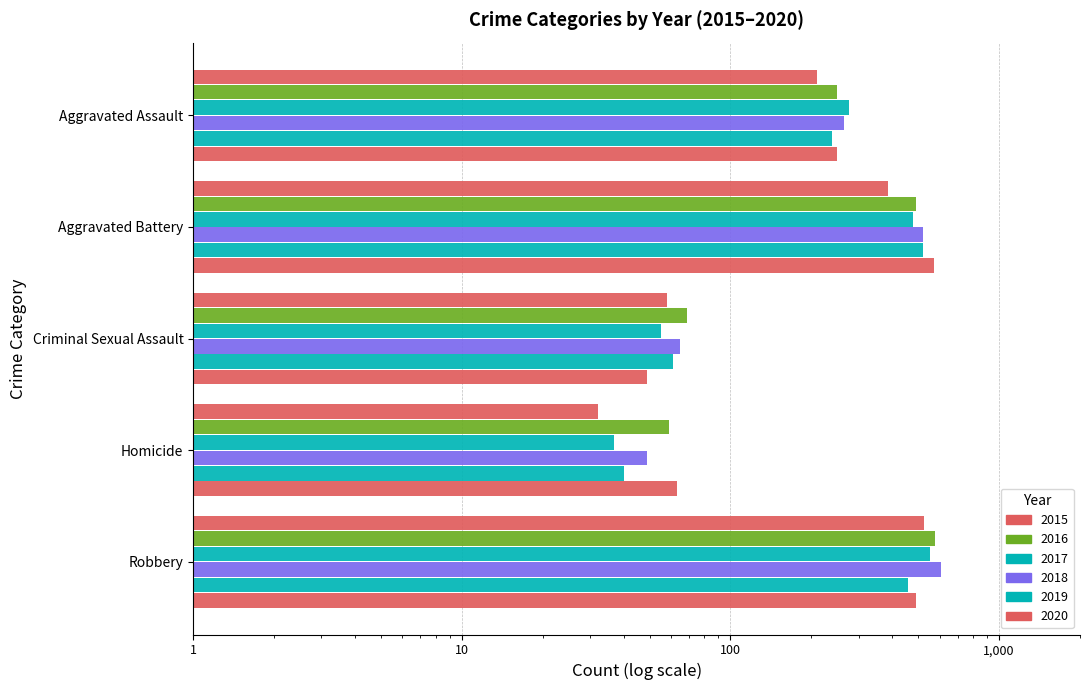

At which label does 2017 first exceed 276?

Aggravated Battery